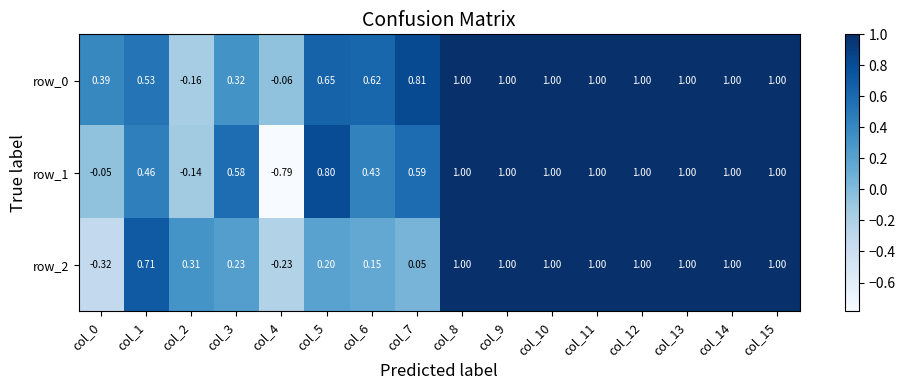

Where is row_2 nearest to the value 0?

col_7